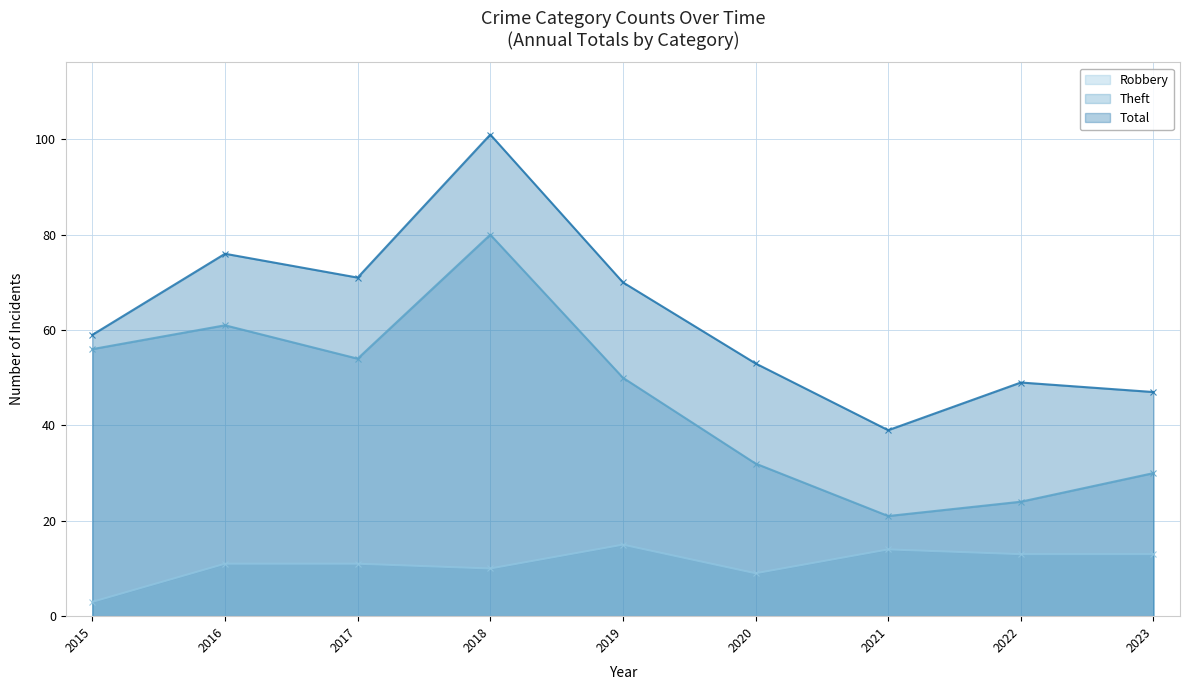

What is the smallest value displayed?

3